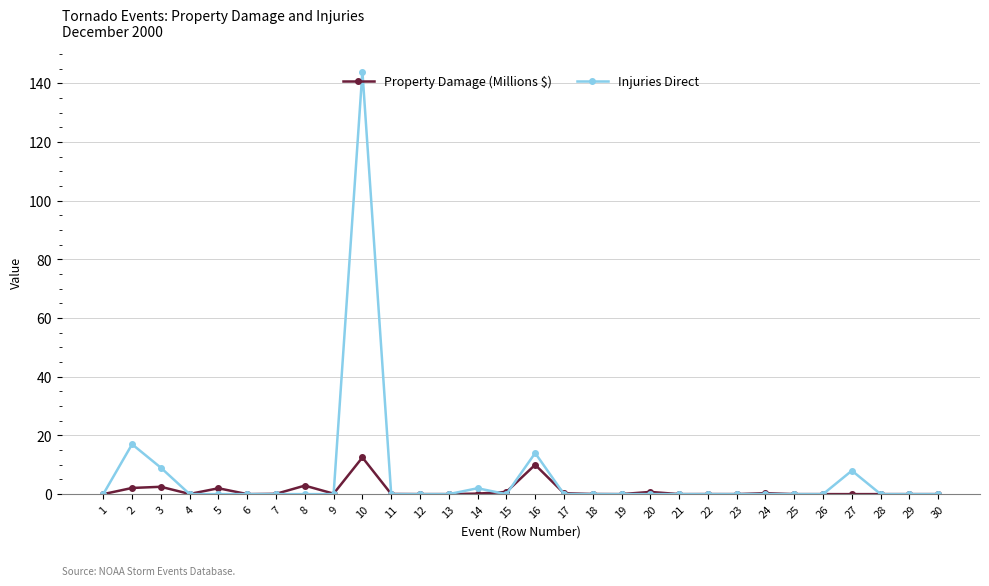

True or false: Injuries Direct has more than 1 points higher than both neighbors.

True